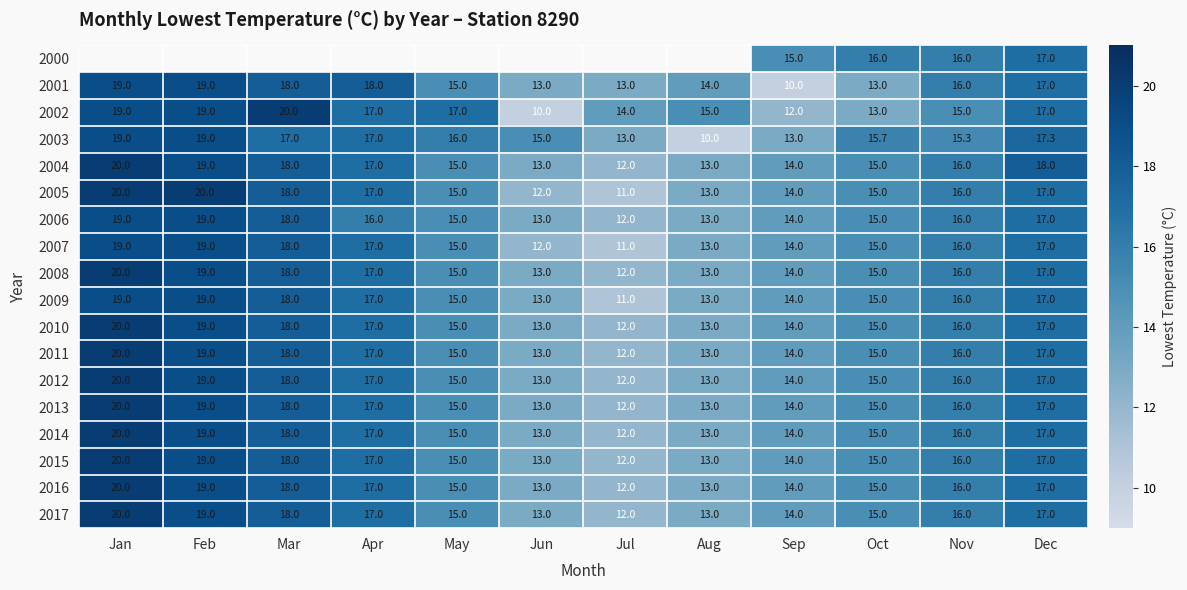

What is the total value across all series at Dec?

307.3